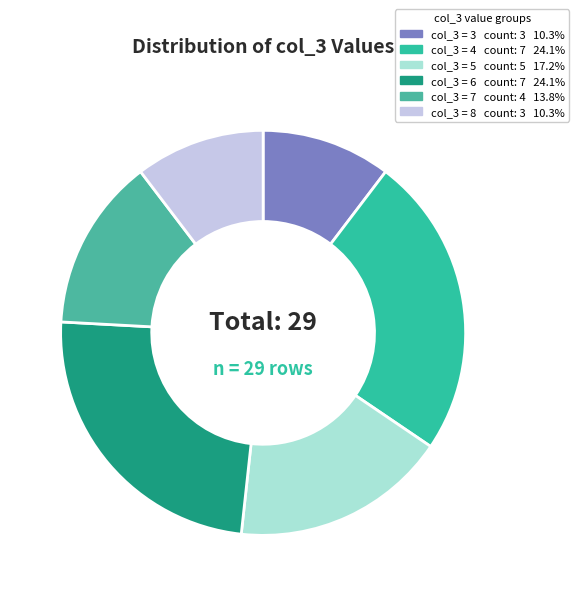

Rank the categories by value from lowest to highest.

3, 8, 7, 5, 6, 4